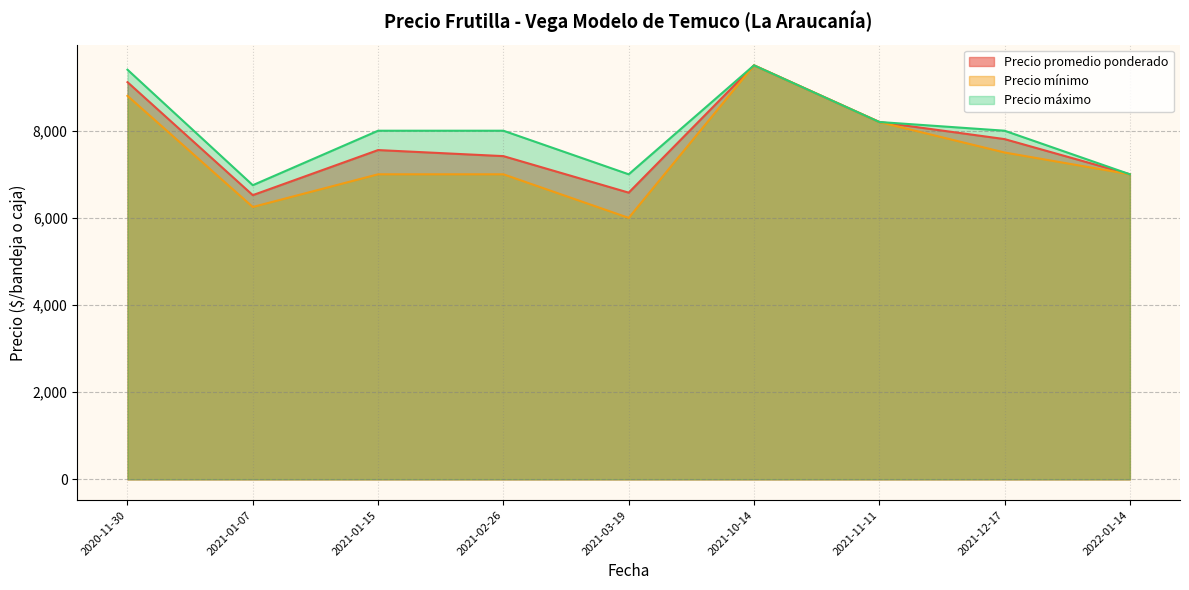

List the series in order of their peak value, highest first.

Precio promedio ponderado, Precio mínimo, Precio máximo